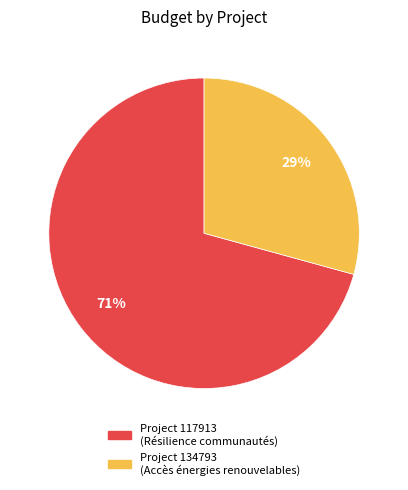

To the nearest percent, what is the average slice percentage?

50%